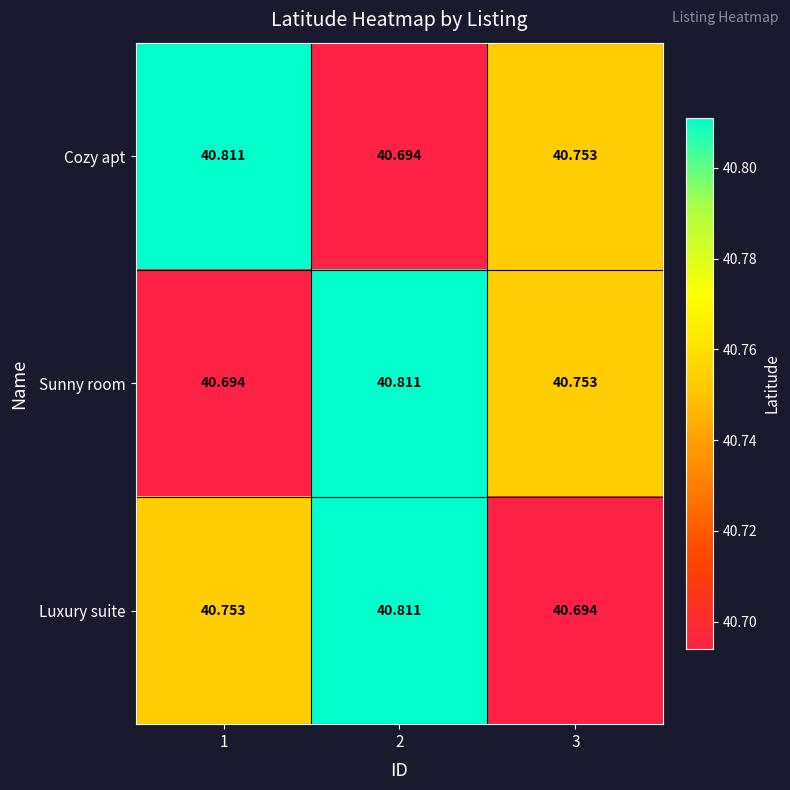

Is the value of Sunny room at 3 greater than the value of Luxury suite at 2?

No